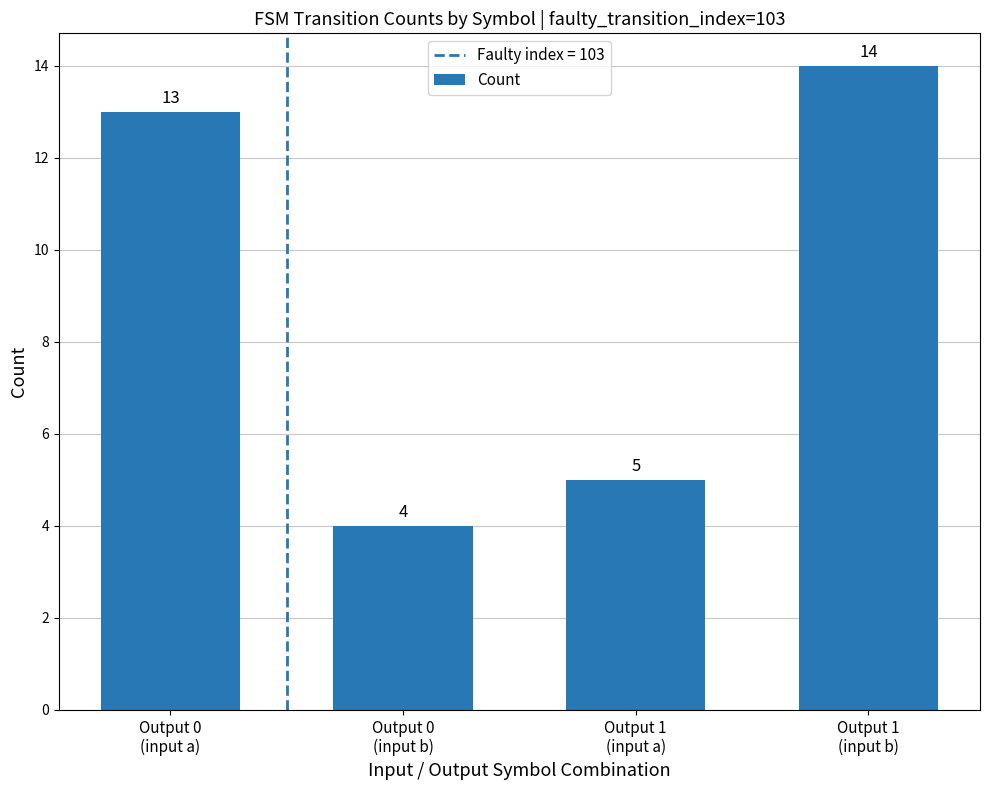

What is the change in value from Output 1
(input a) to Output 1
(input b)?

+9